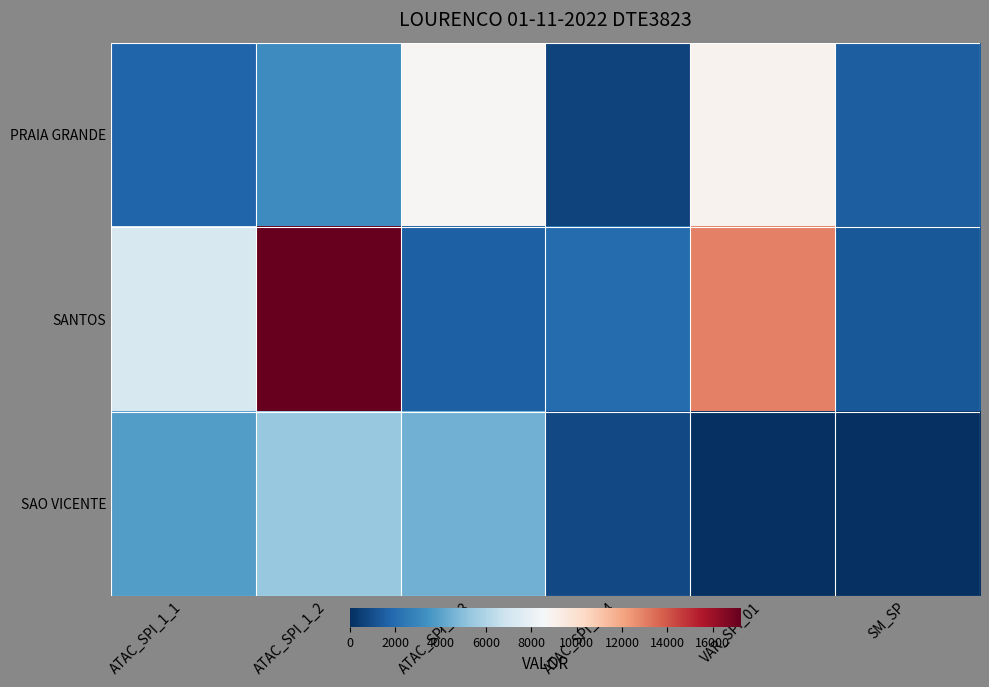

Rank the series at ATAC_SPI_1_2 from highest to lowest value.

SANTOS, SAO VICENTE, PRAIA GRANDE